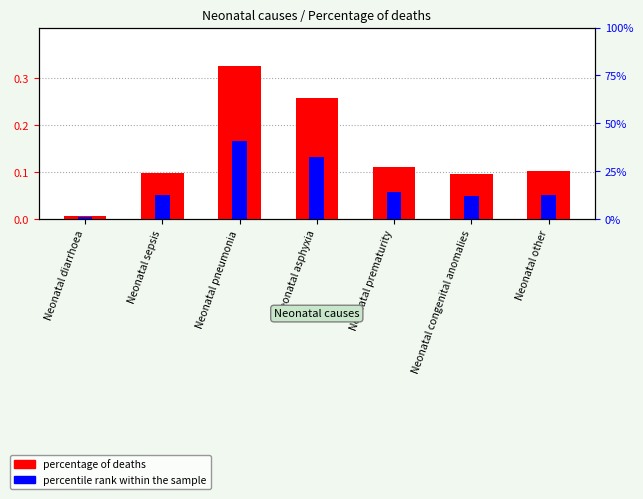

Which series changed the most between Neonatal asphyxia and Neonatal prematurity?

percentage of deaths